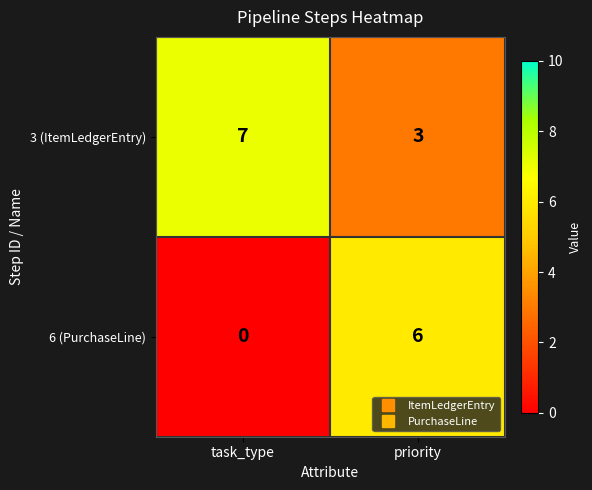

Reading right to left, extract all data points from this chart.

3 (ItemLedgerEntry): priority=3	task_type=7
6 (PurchaseLine): priority=6	task_type=0